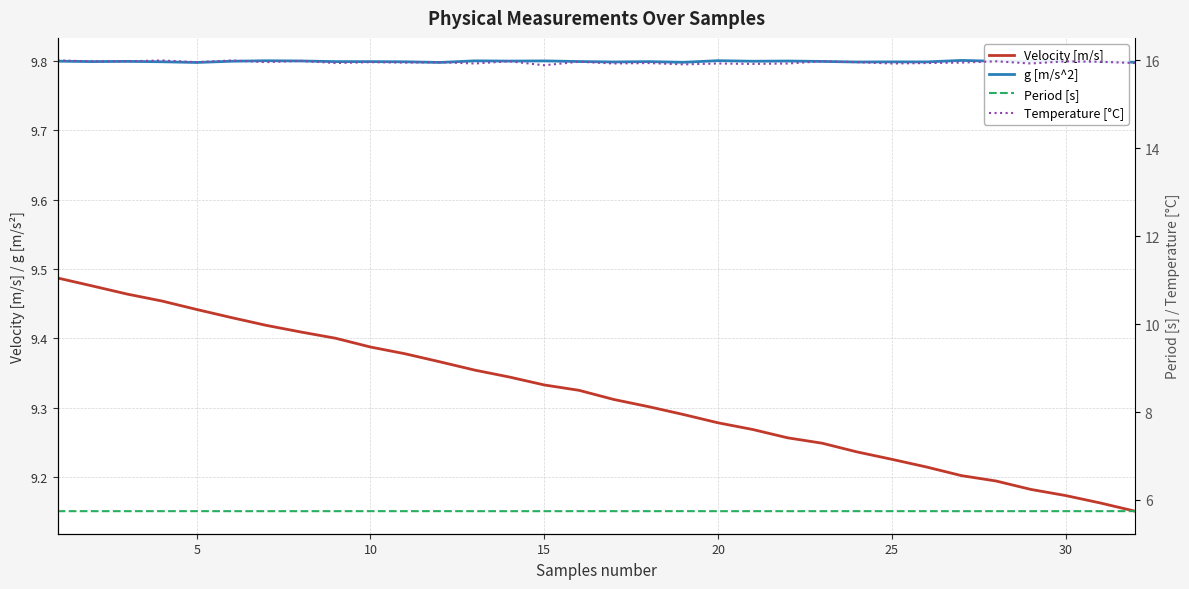

Which series has the widest spread of values?

Velocity [m/s]